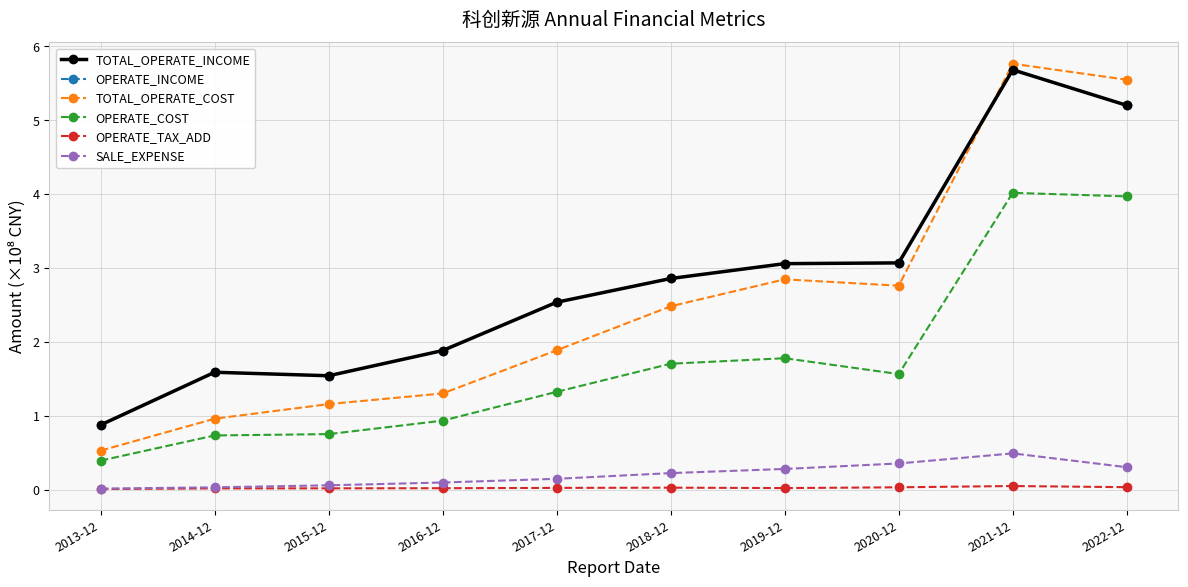

At which label does TOTAL_OPERATE_INCOME reach its minimum?

2013-12